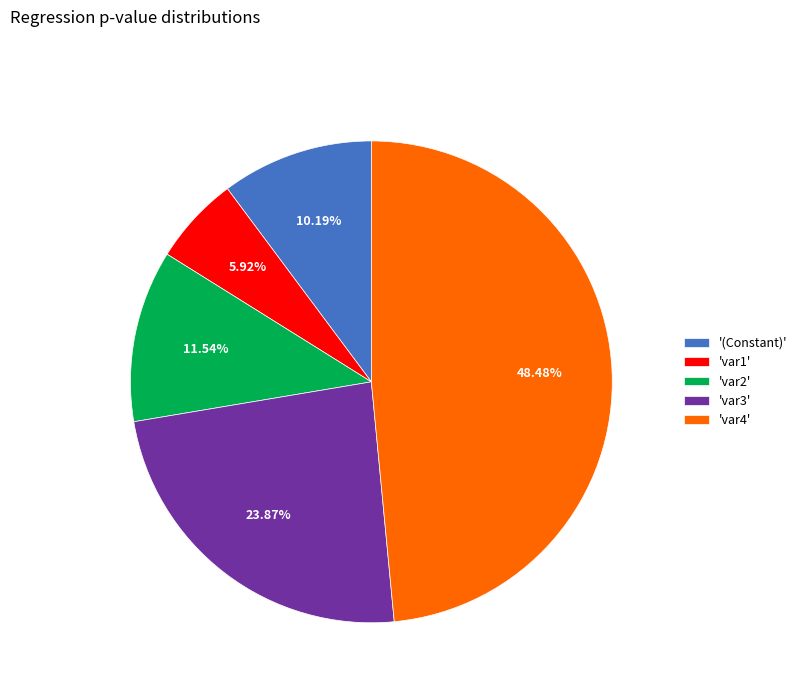

Which has a higher value, 'var1' or 'var2'?

'var2'